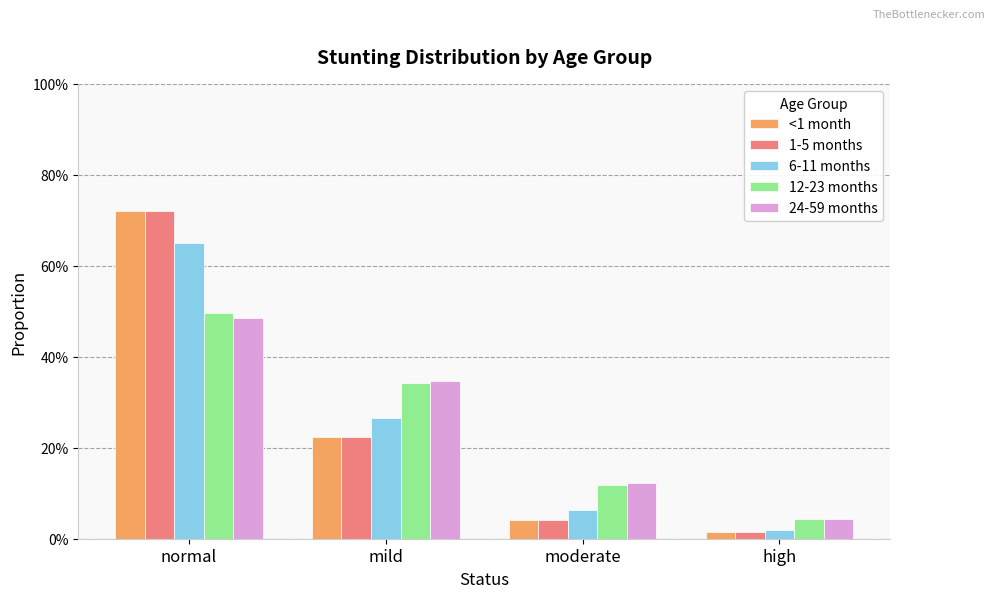

Where is <1 month nearest to the value 0?

high